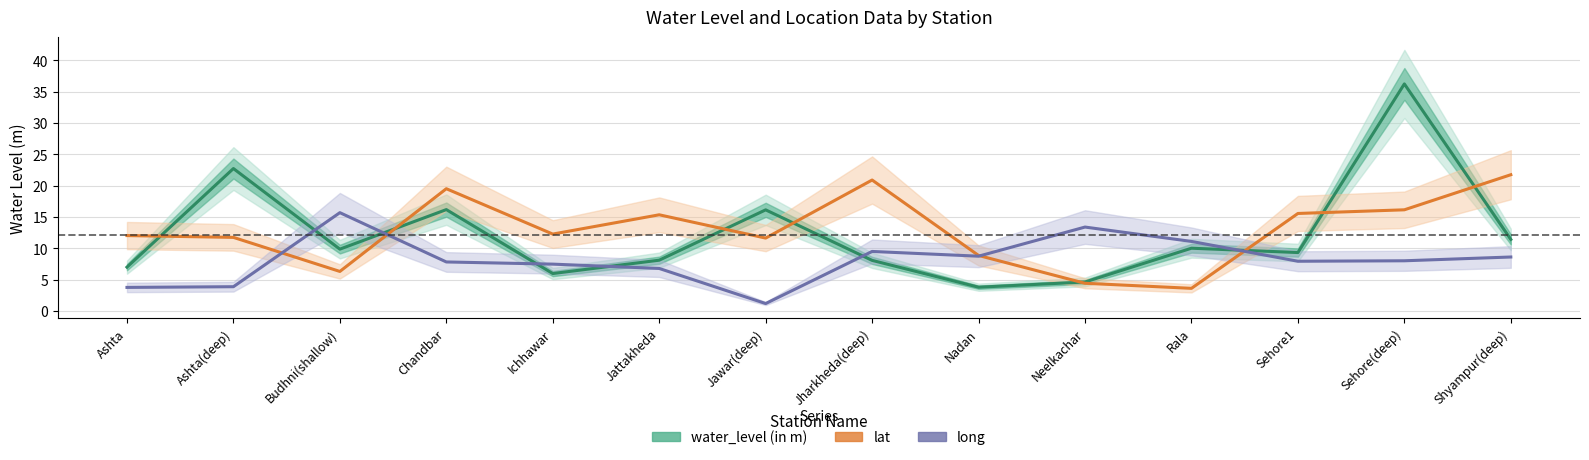

True or false: long has more than 0 interior local peaks.

True